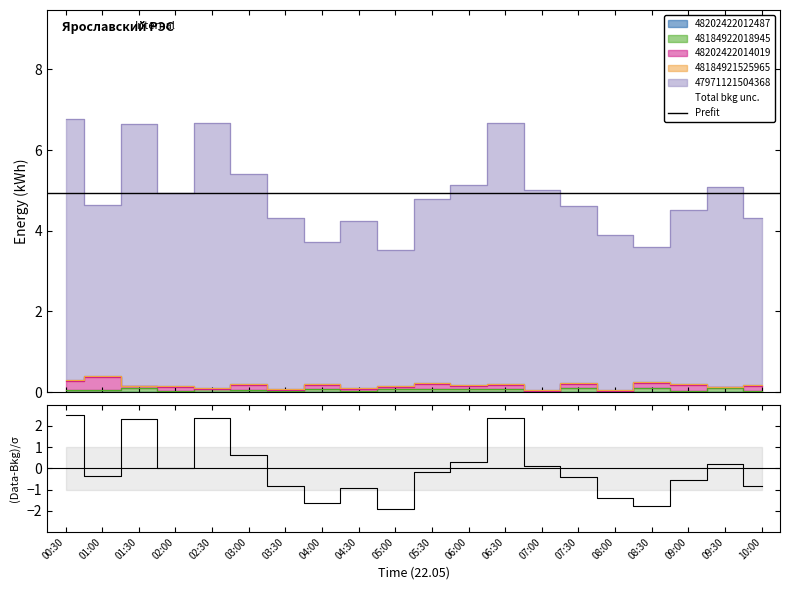

How many data points in 47971121504368 are above 4?

16